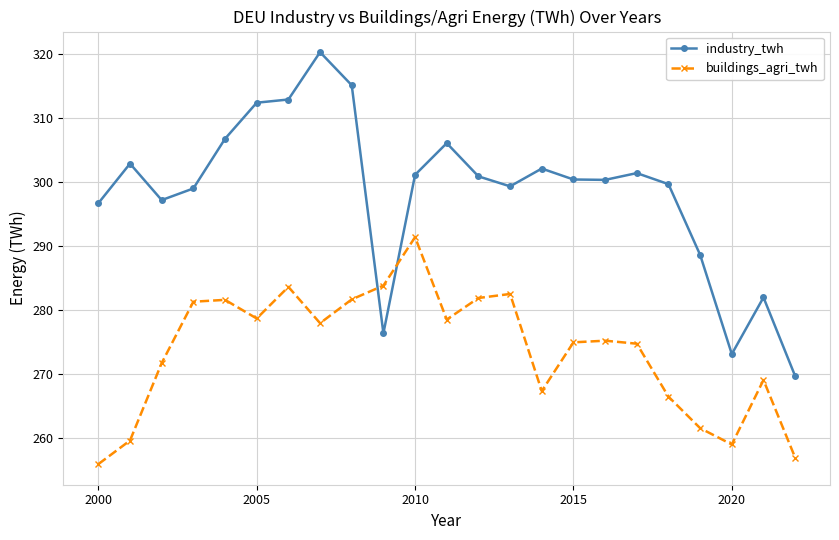

True or false: industry_twh and buildings_agri_twh intersect in this chart.

True